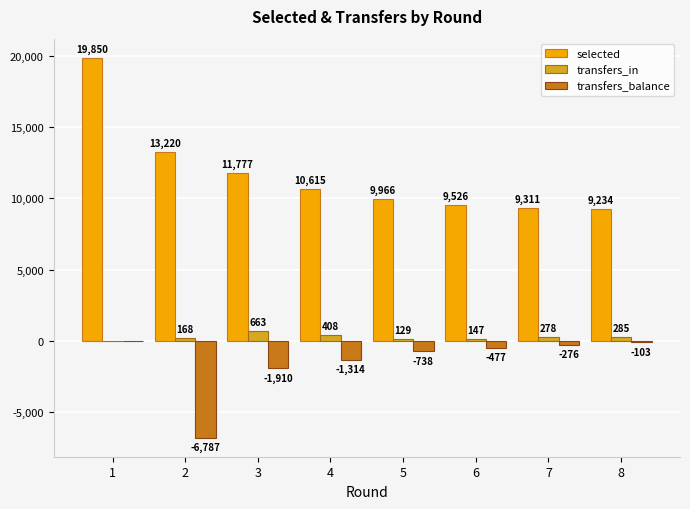

Which series has the largest total across all categories?

selected